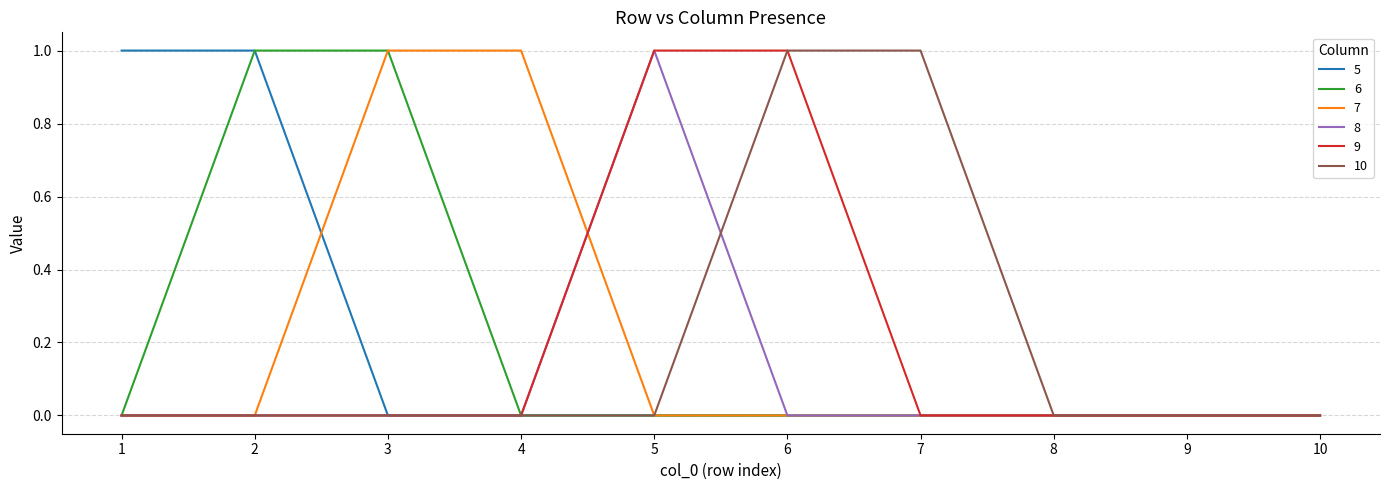

Is the value of 10 at 6 greater than the value of 5 at 5?

Yes